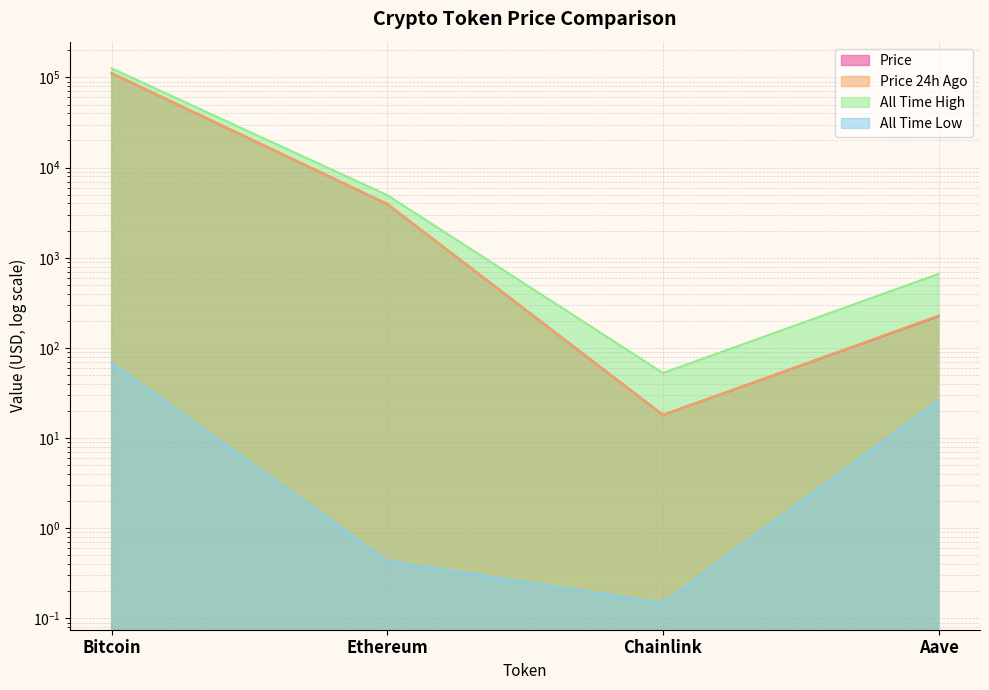

Reading left to right, list all the values displayed in this chart.

price: Bitcoin=111382.0	Ethereum=3945.5	Chainlink=18.0	Aave=226.2
price24hAgo: Bitcoin=111030.0	Ethereum=3942.8	Chainlink=17.9	Aave=228.9
allTimeHigh: Bitcoin=126080.0	Ethereum=4946.1	Chainlink=52.7	Aave=661.7
allTimeLow: Bitcoin=67.8	Ethereum=0.4	Chainlink=0.1	Aave=26.0